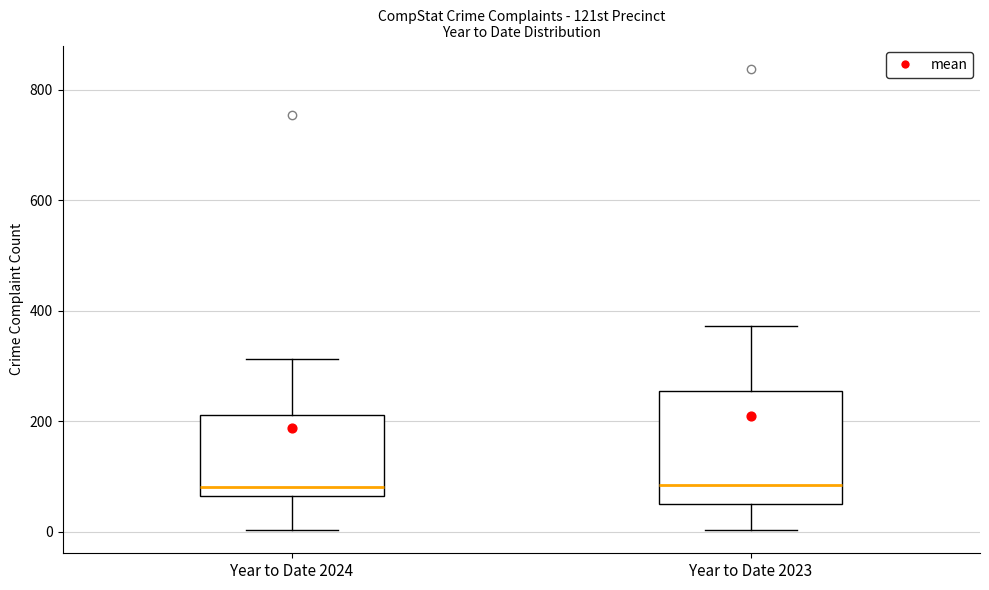

Reading left to right, read every box against the y-axis: the position of its median line, the range the box covers, and the ends of its whiskers. The values are not printed on the chart, so give them approximately, as read against the axis.

Year to Date 2024: median 80, box 60 to 220, whiskers 0 to 320
Year to Date 2023: median 80, box 60 to 260, whiskers 0 to 380